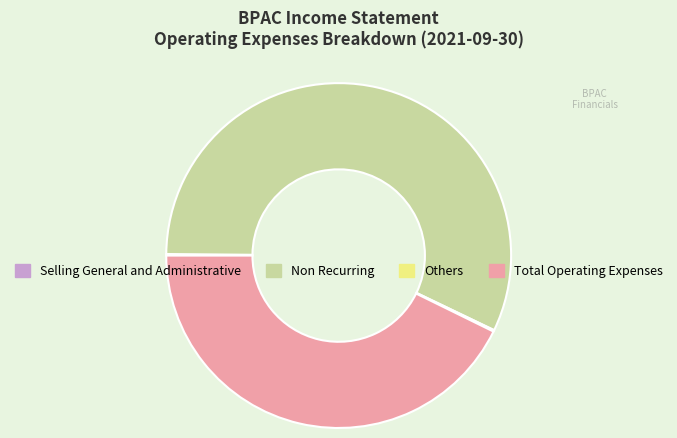

Which category has the biggest portion of the pie?

Non Recurring